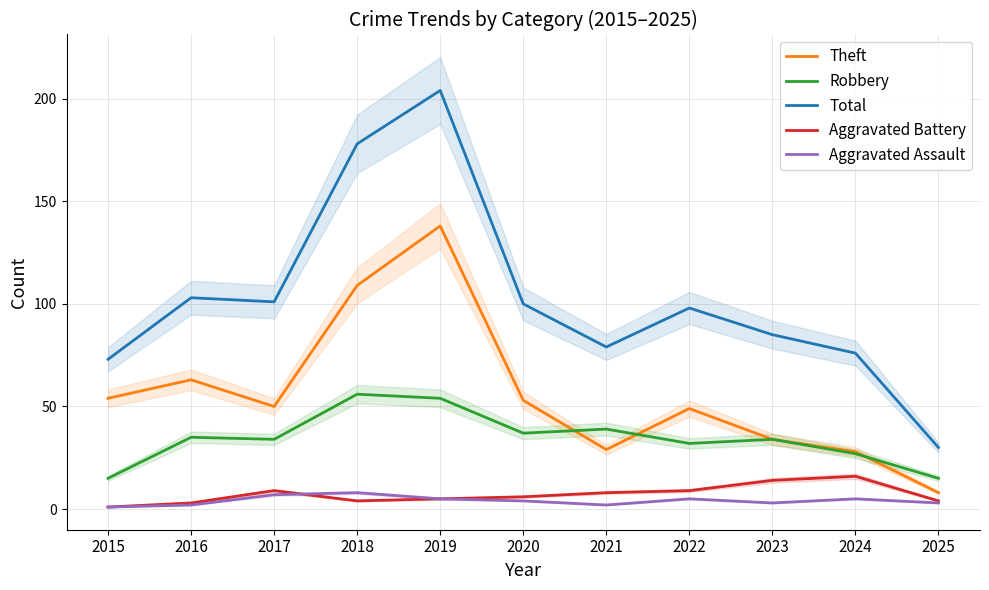

What is the minimum value shown in the chart?

1